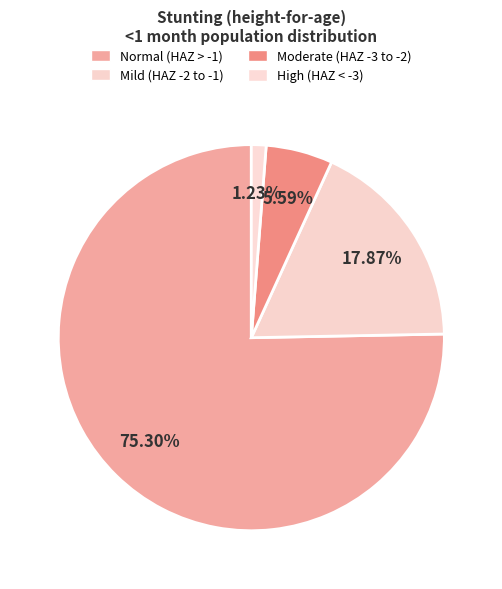

Count the number of slices in the pie.

4